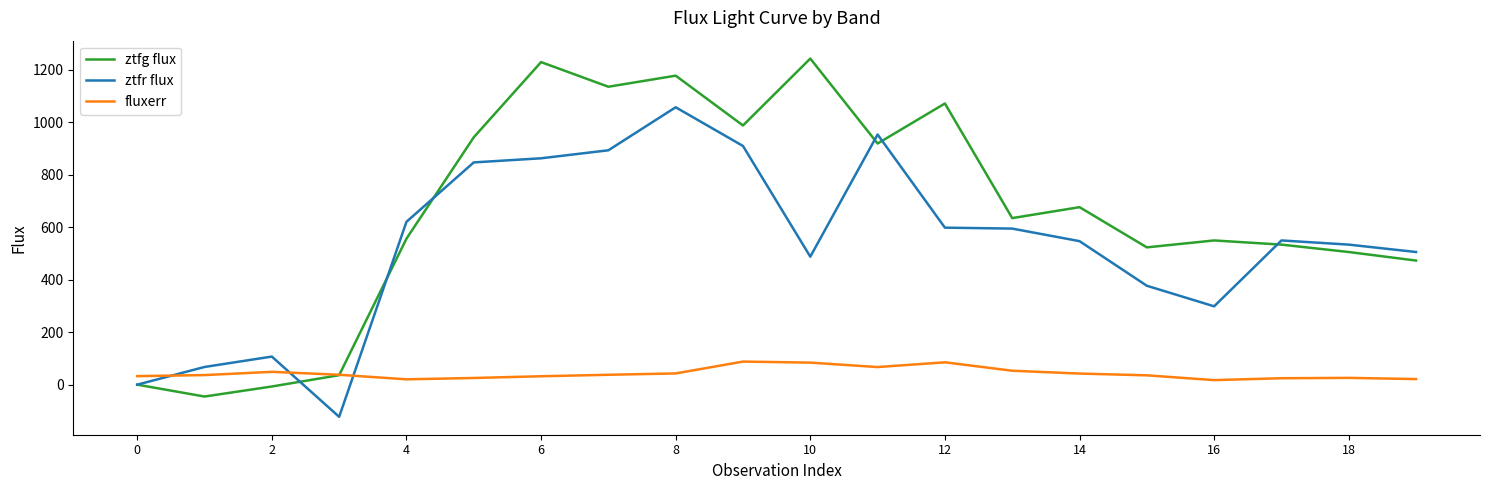

List the series in order of their overall mean, lowest first.

fluxerr, ztfr flux, ztfg flux